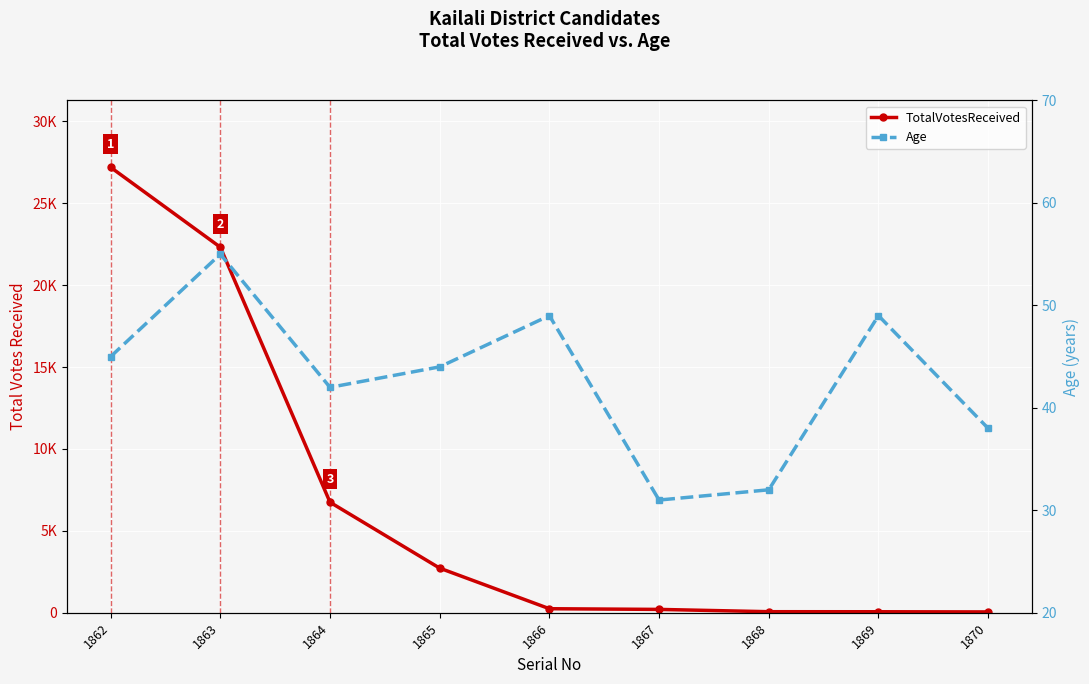

What are all the series names shown in the legend?

TotalVotesReceived, Age